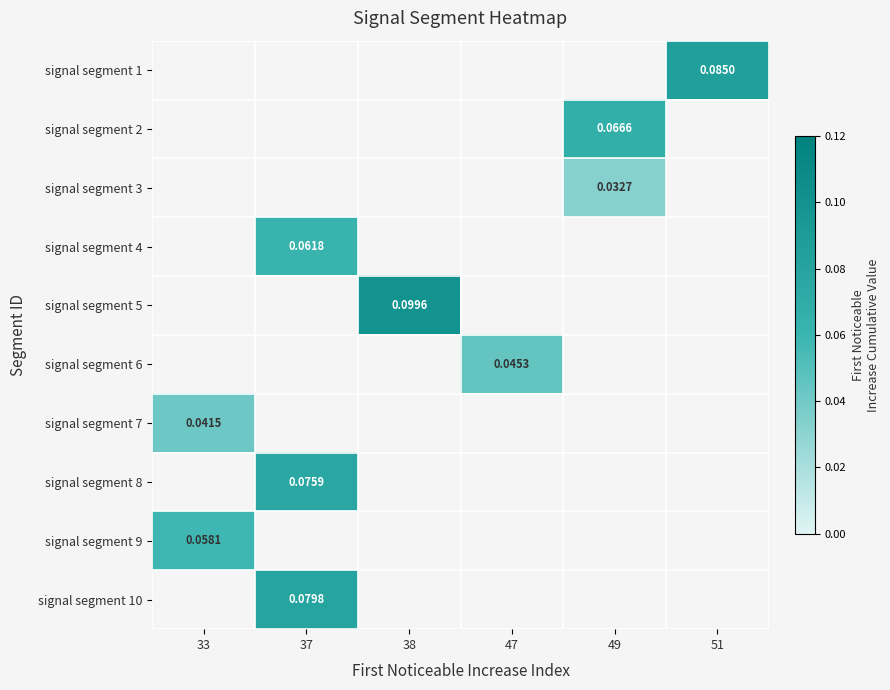

How many distinct data groups are displayed?

10